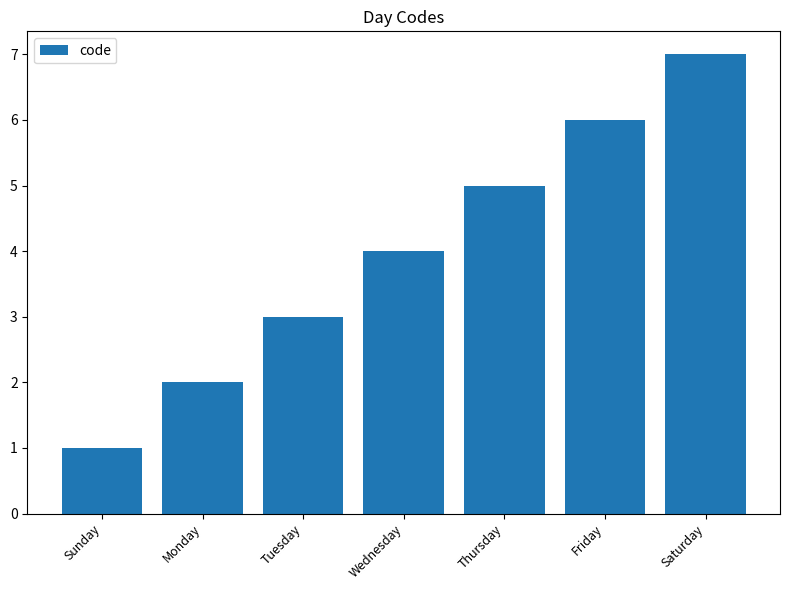

What is the label of the 3rd bar from the right?

Thursday